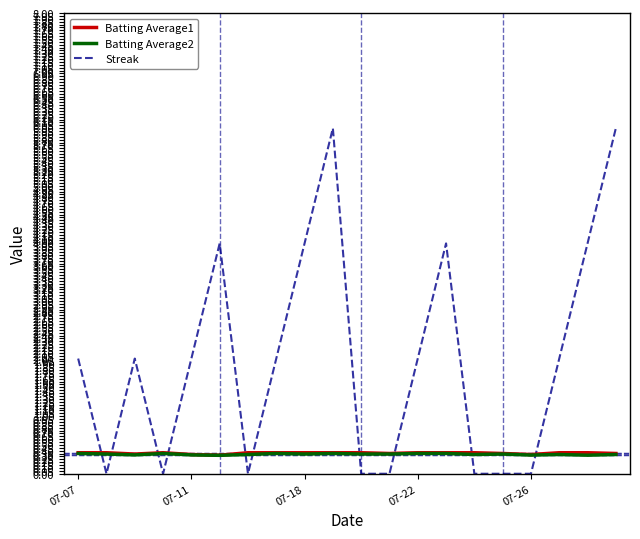

After their last crossing, which series has the higher values: Streak or Batting Average2?

Streak